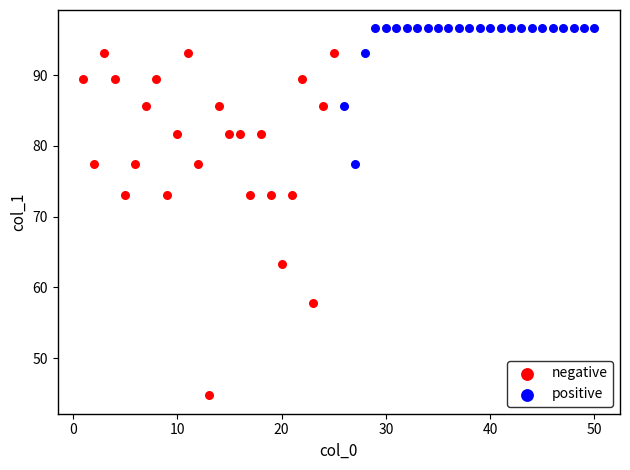

Which series contains the highest Y value?

positive